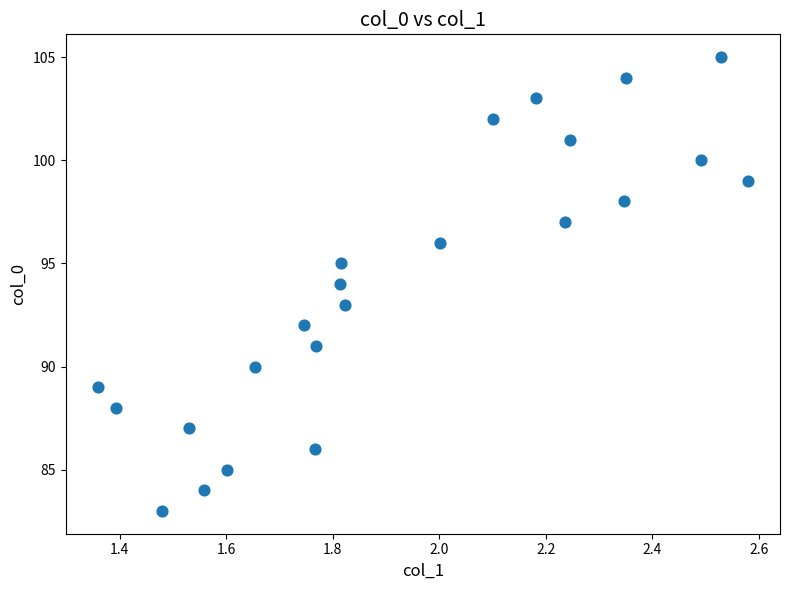

What is the range of Y values (max minus min)?

22